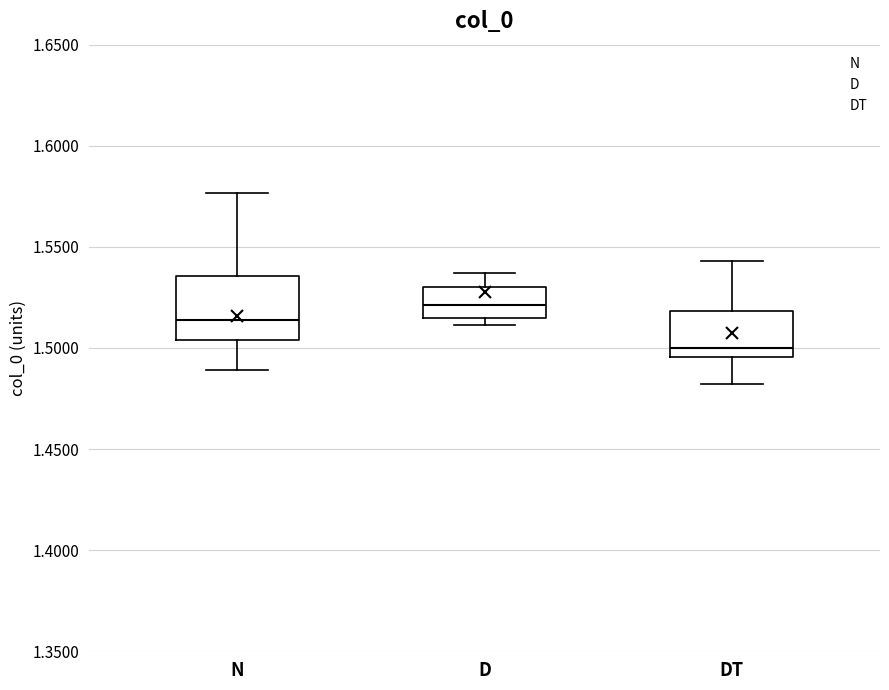

Reading left to right, transcribe this box plot: for each box, give where its median line is, the range the box spans, and where its two whiskers end, as read against the y-axis. The values are not printed on the chart, so give them approximately, as read against the axis.

N: median 1.515, box 1.505 to 1.535, whiskers 1.490 to 1.575
D: median 1.520, box 1.515 to 1.530, whiskers 1.510 to 1.535
DT: median 1.500, box 1.495 to 1.520, whiskers 1.480 to 1.545